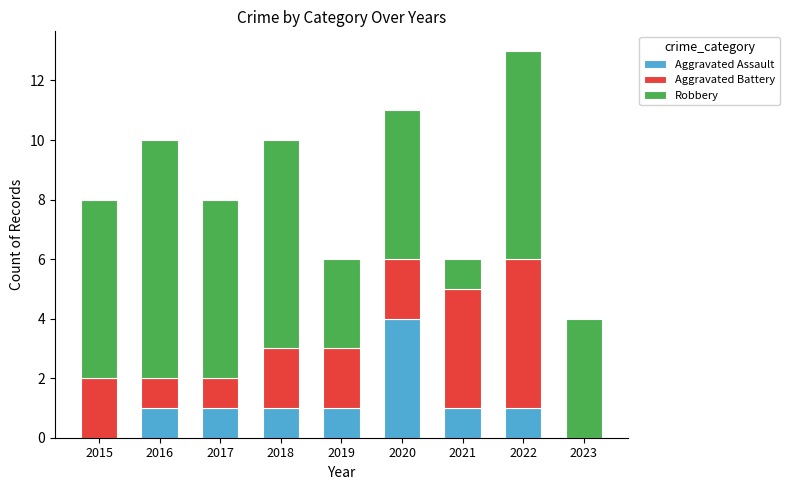

Does the chart contain stacked bars?

Yes